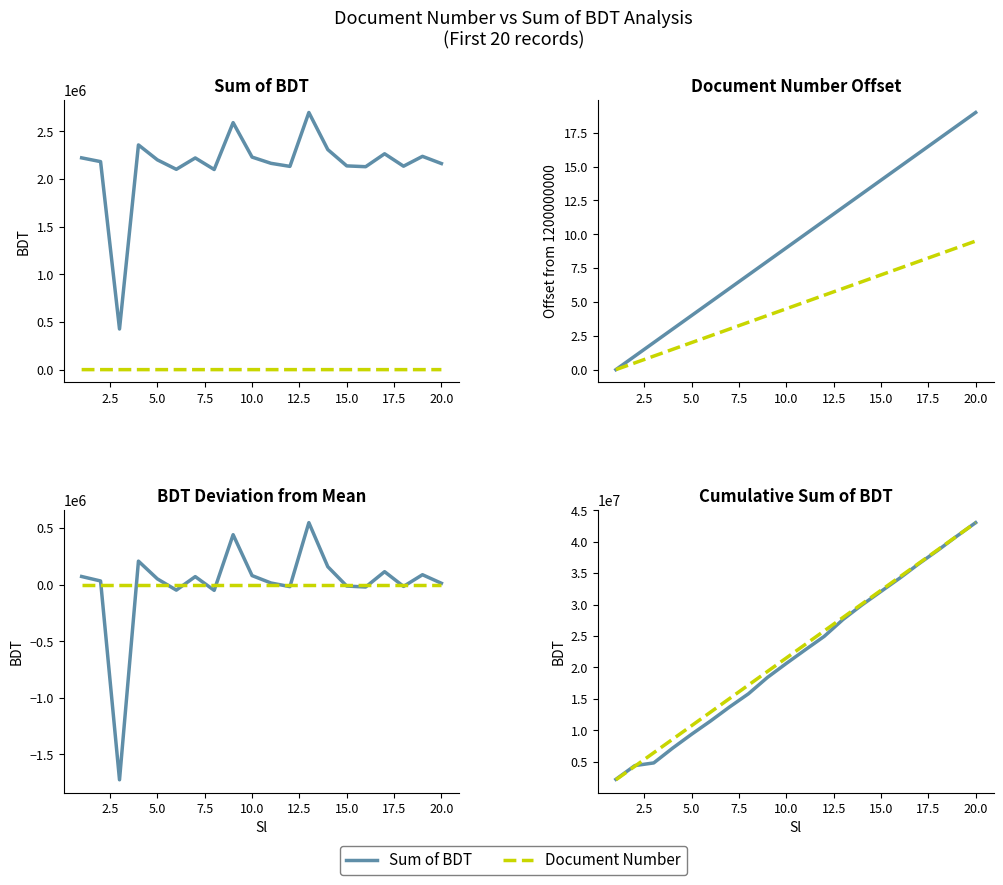

List the labels in order of Document Number (scaled) value, largest first.

20, 19, 18, 17, 16, 15, 14, 13, 12, 11, 10, 9, 8, 7, 6, 5, 4, 3, 2, 1